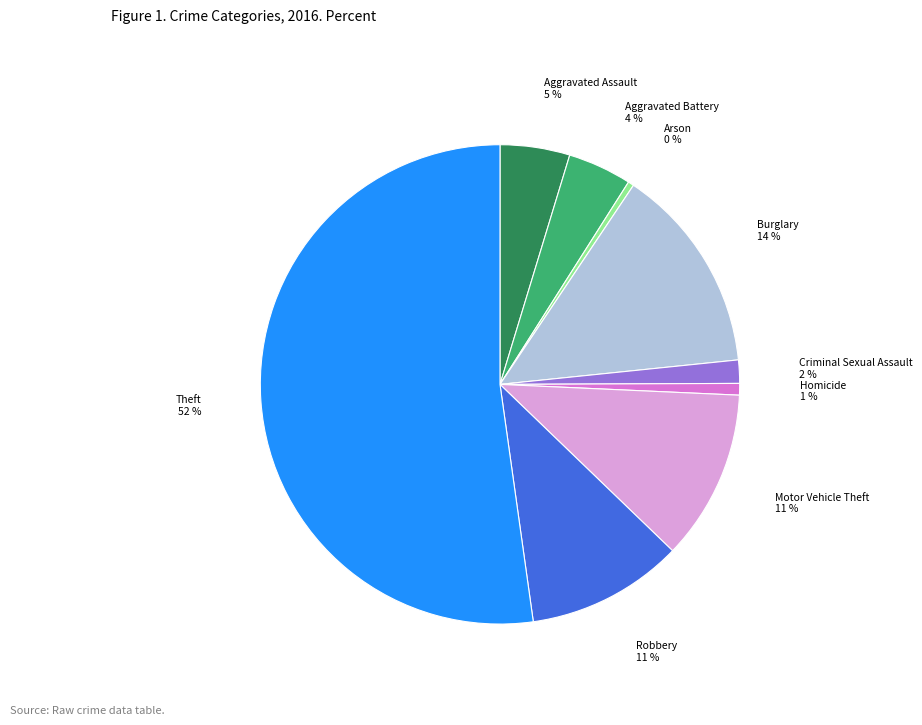

Approximately how many times larger is the value at Criminal Sexual Assault compared to Homicide?

2.0